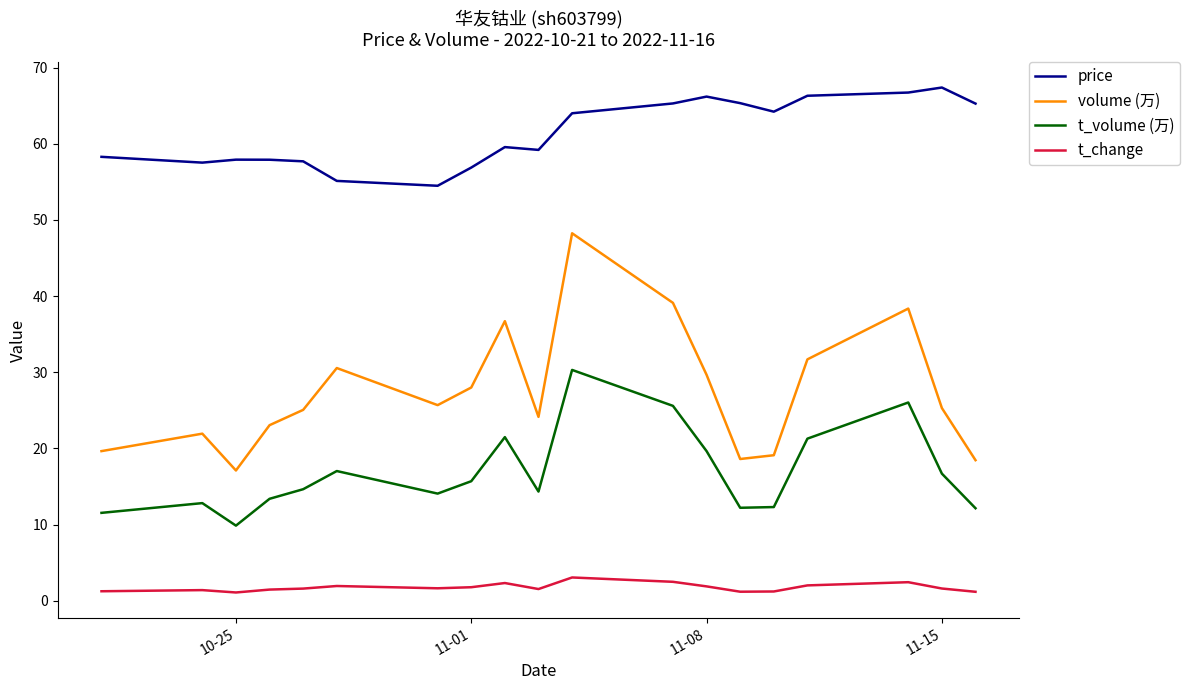

Which series has the largest range (max minus min)?

volume (万)